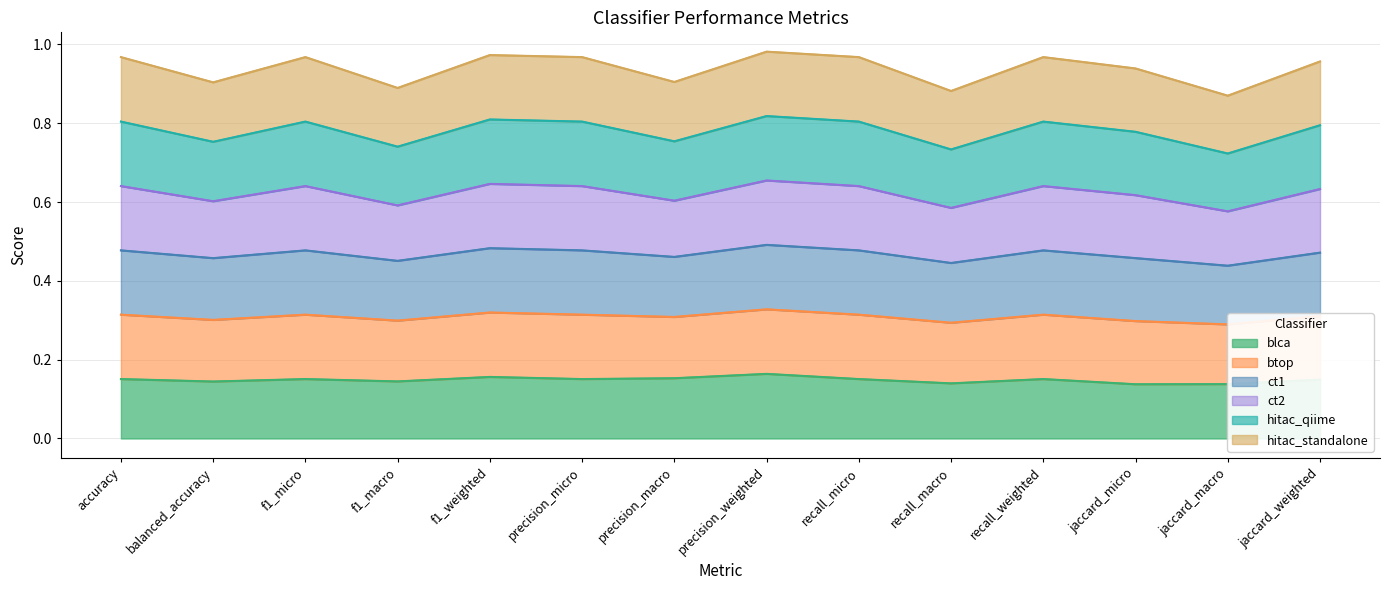

At which category does the chart reach its minimum across all series?

jaccard_micro